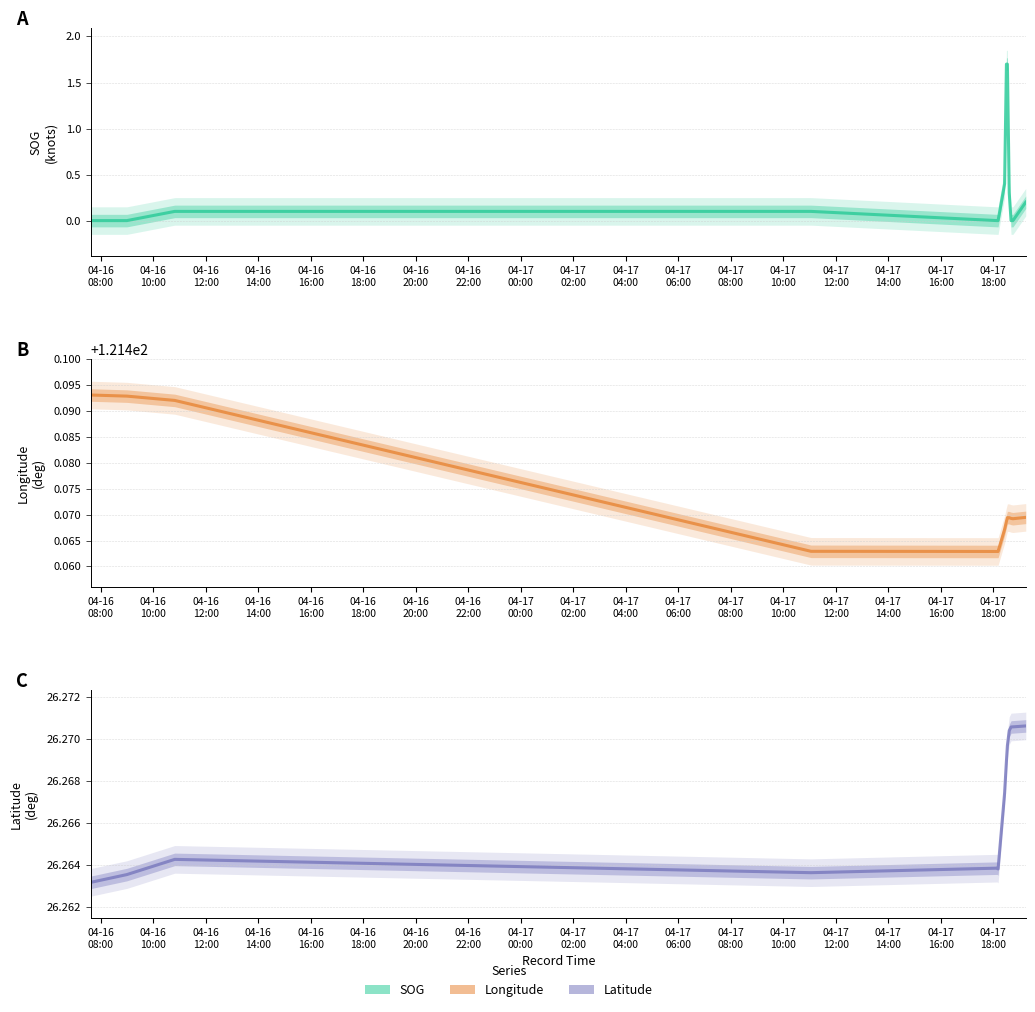

What is the difference between the maximum and minimum values in the SOG series?

1.7